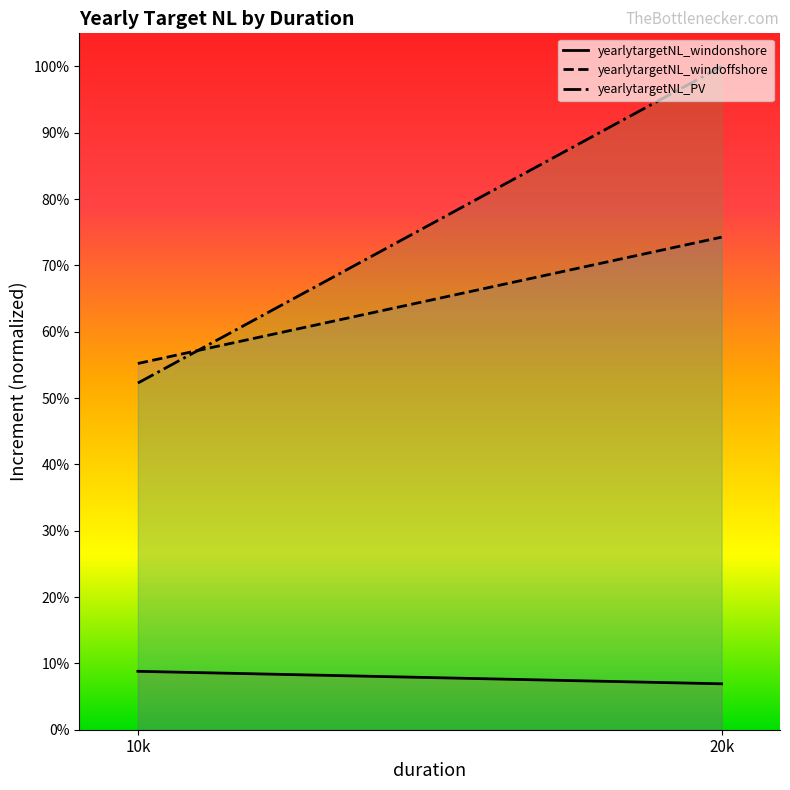

Reading left to right, list all the values displayed in this chart.

yearlytargetNL_windonshore: 0.1	0.1
yearlytargetNL_windoffshore: 0.6	0.7
yearlytargetNL_PV: 0.5	1.0